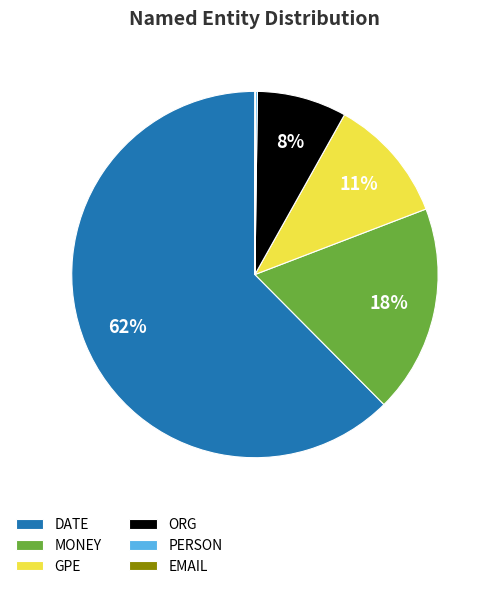

To the nearest percent, what is the average slice percentage?

17%